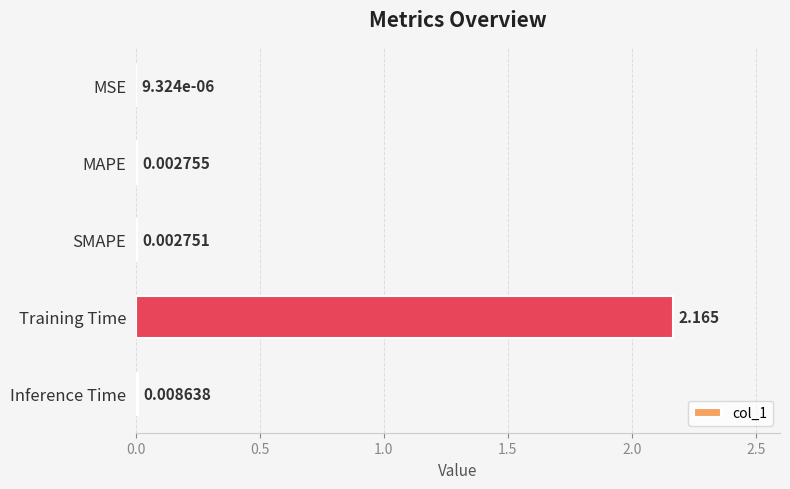

Which has a higher value, Inference Time or MSE?

Inference Time